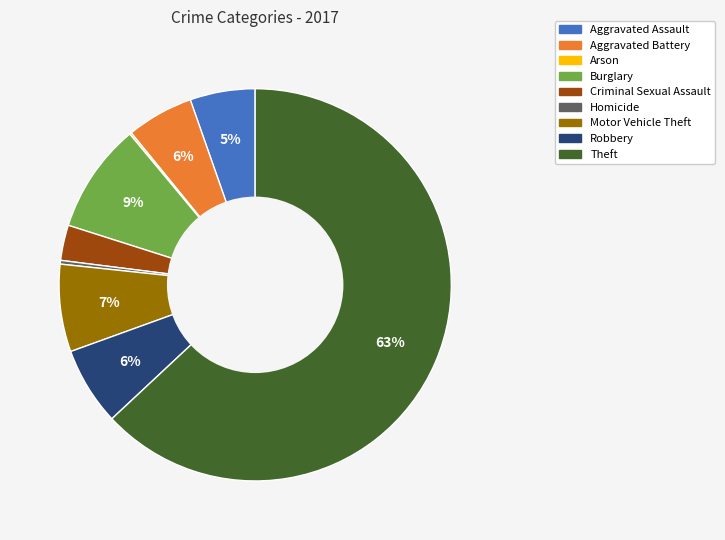

To the nearest percent, what percentage of the pie is Robbery?

6%